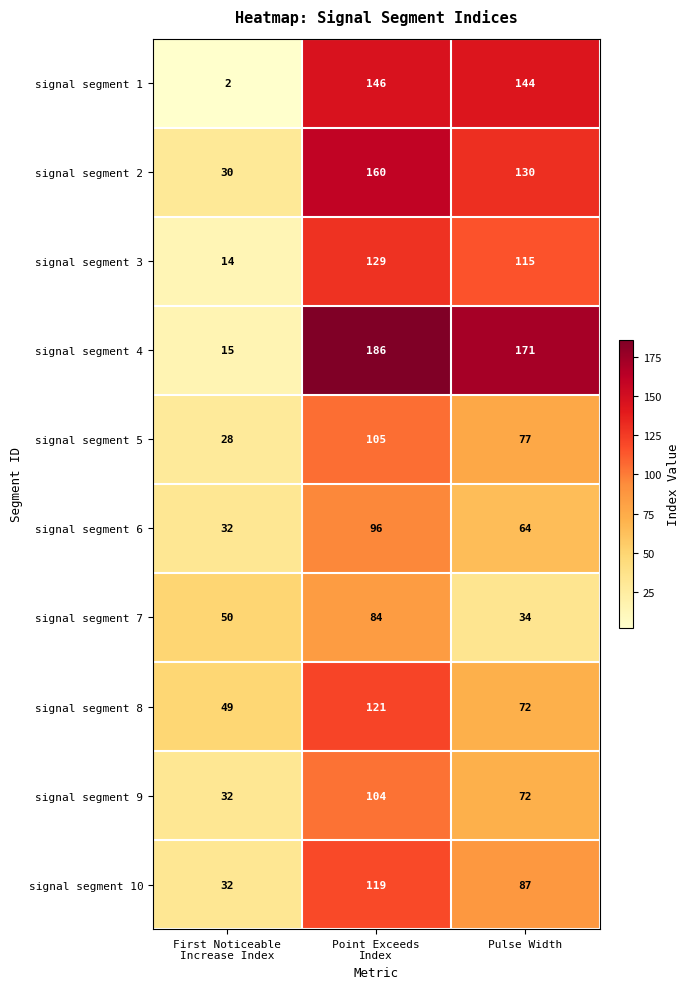

How many categories are shown in the chart?

3